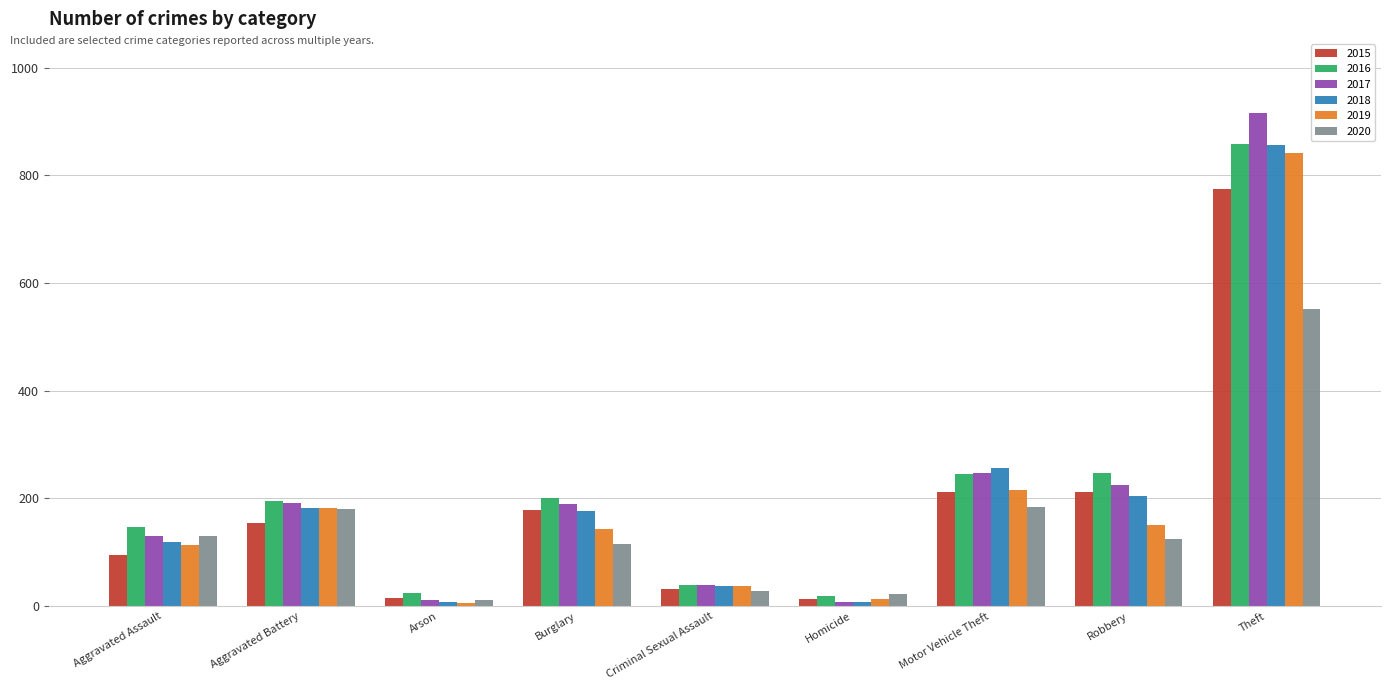

Is the value of 2017 at Burglary greater than the value of 2018 at Criminal Sexual Assault?

Yes